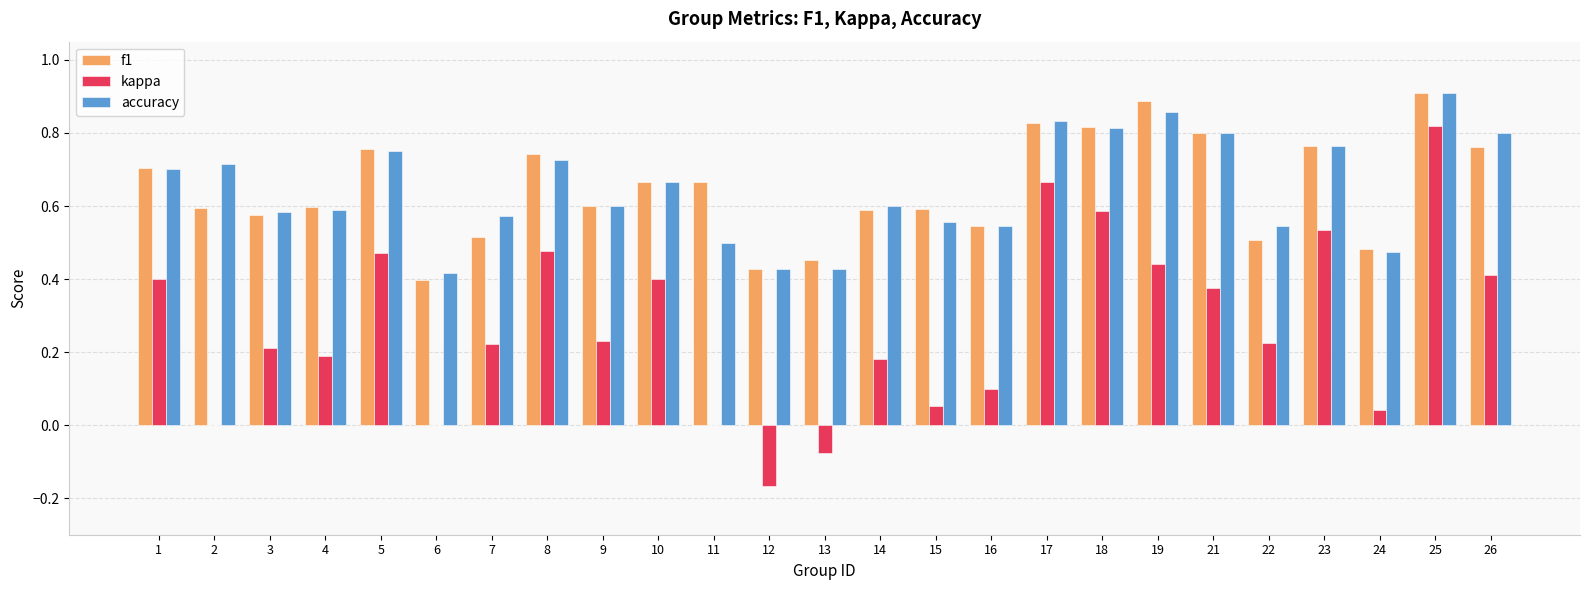

How many series are shown in this chart?

3